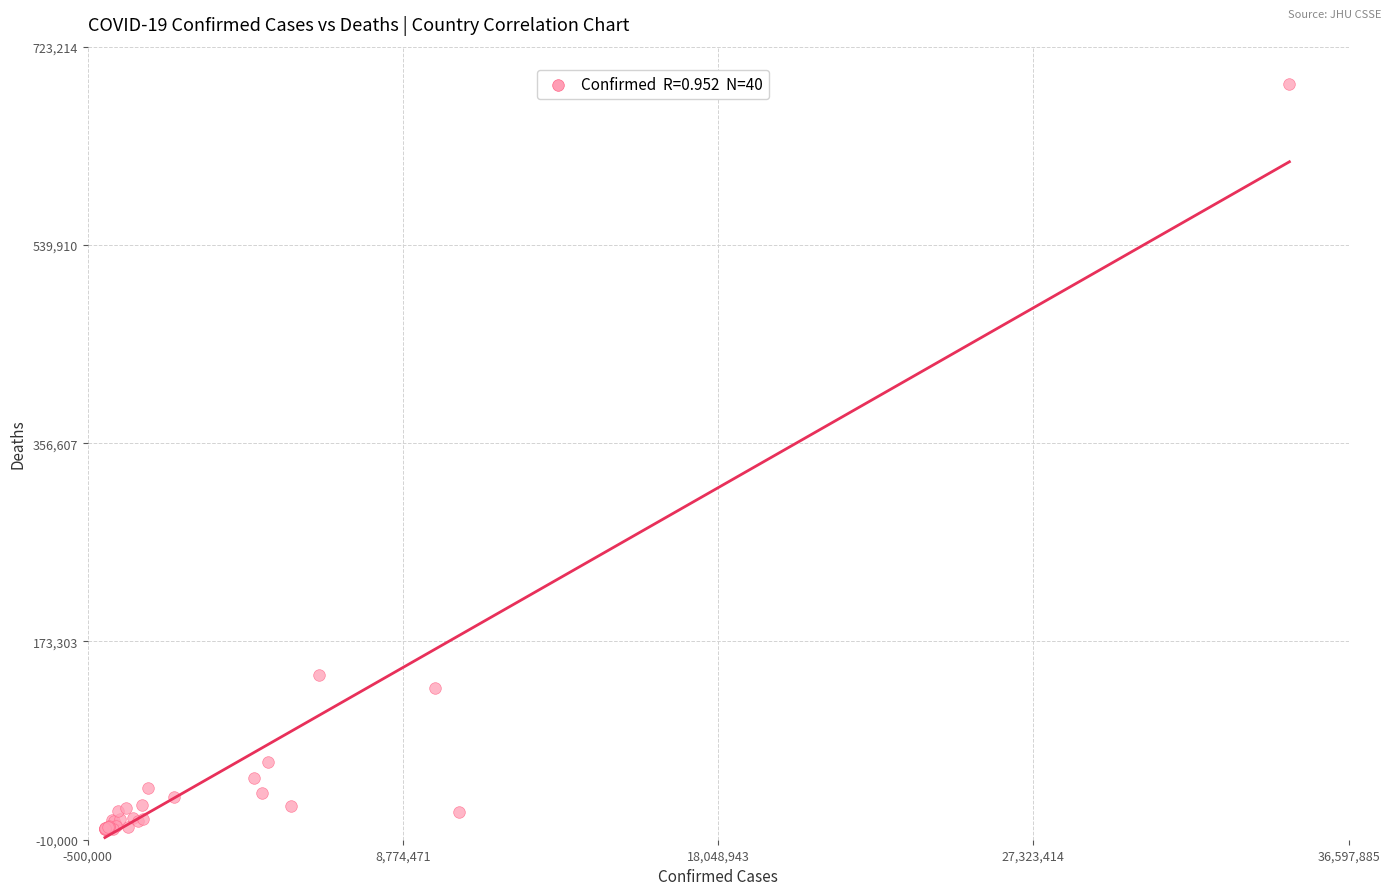

What Y value in the scatter plot is closest to 344208?

141850